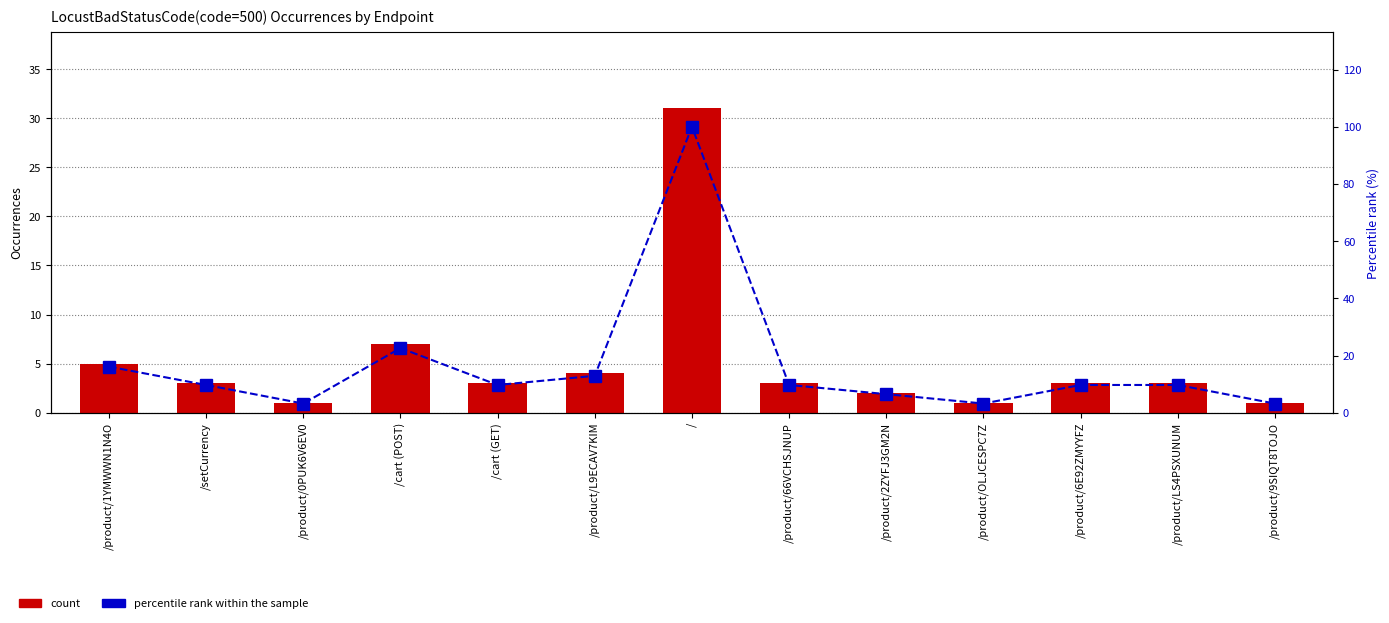

Is the value of percentile rank within the sample at /product/9SIQT8TOJO greater than the value of count at /product/OLJCESPC7Z?

Yes